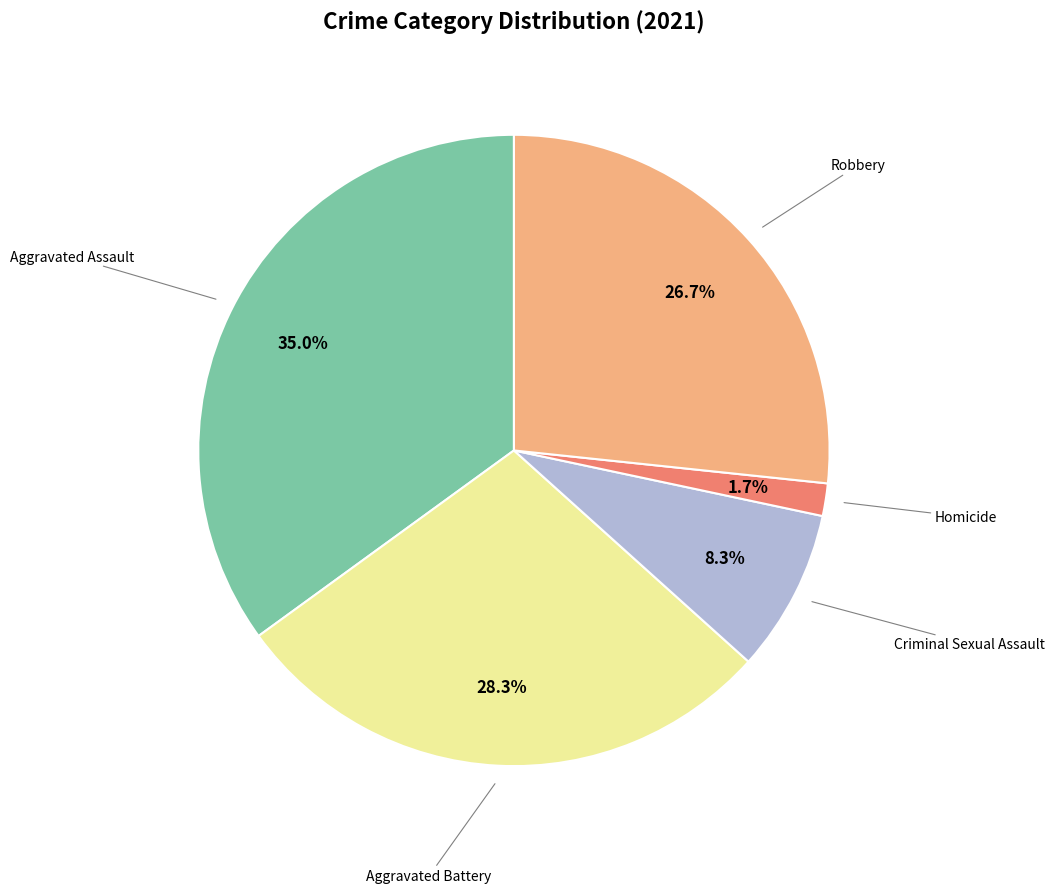

Is there any slice that represents more than half of the pie?

No